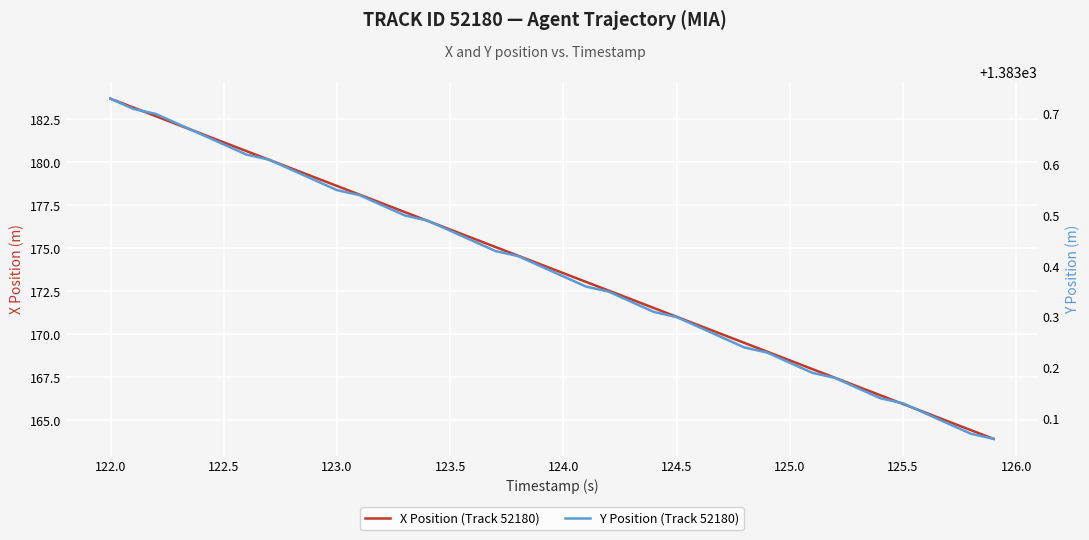

True or false: Y Position (Track 52180) and X Position (Track 52180) intersect in this chart.

False